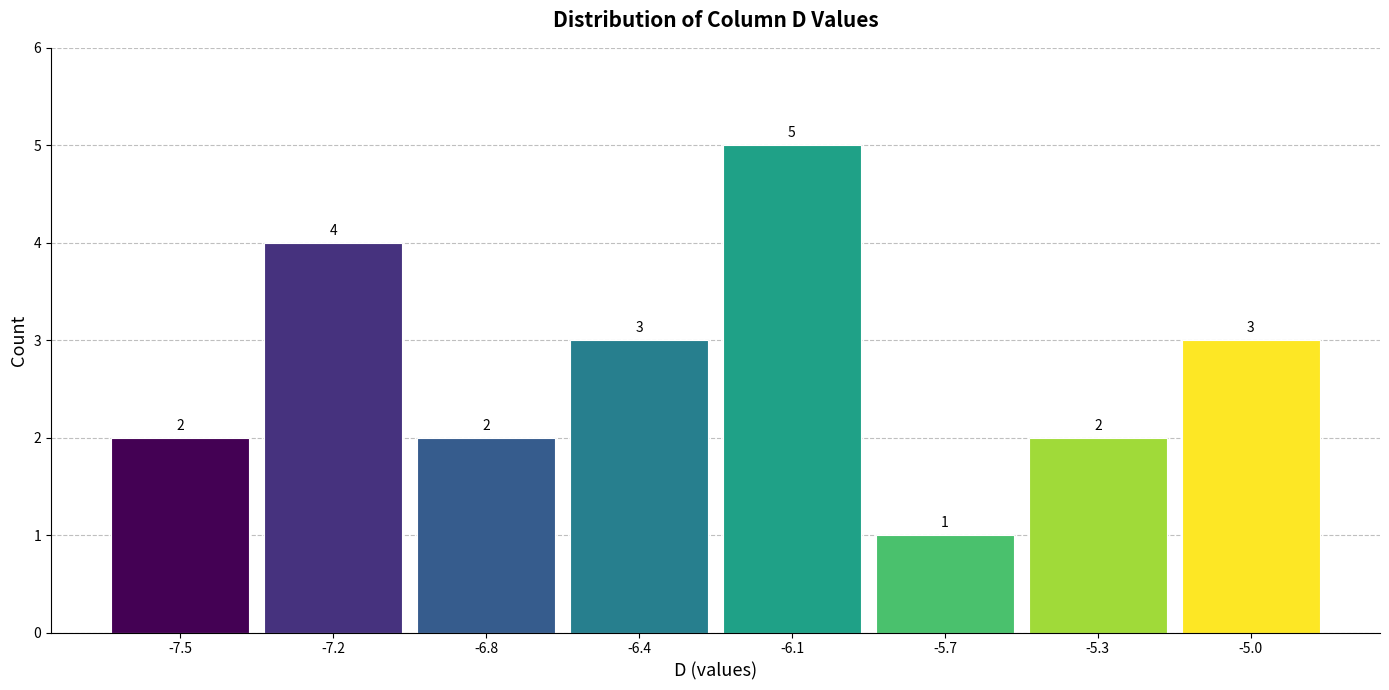

Reading left to right, list all the values displayed in this chart.

-7.5=2	-7.2=4	-6.8=2	-6.4=3	-6.1=5	-5.7=1	-5.3=2	-5.0=3